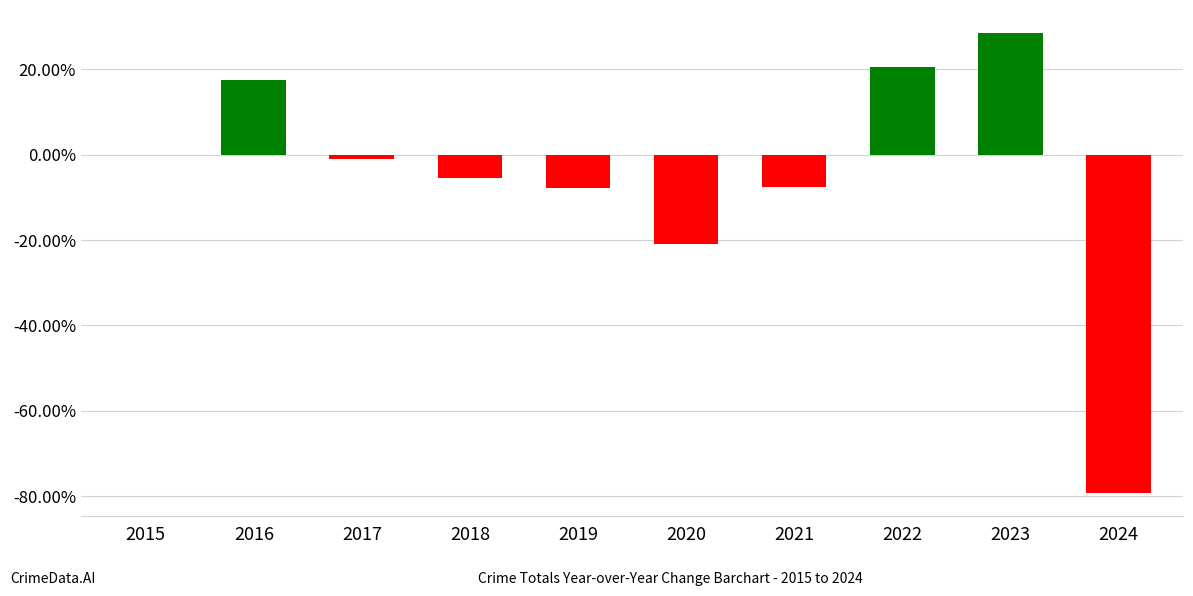

Which category has the highest value across all series?

2023